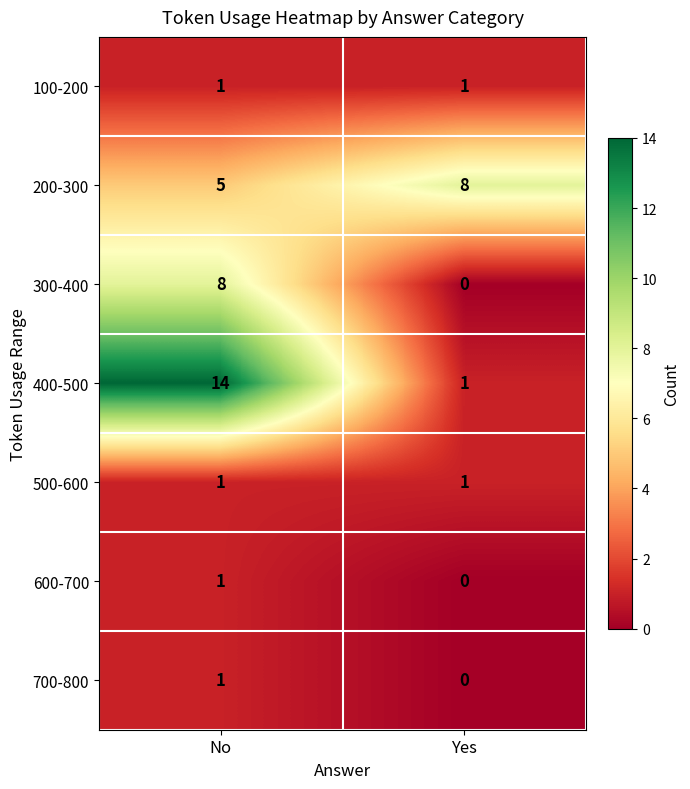

The 200-300 series shows 11 at Yes. True or false?

False